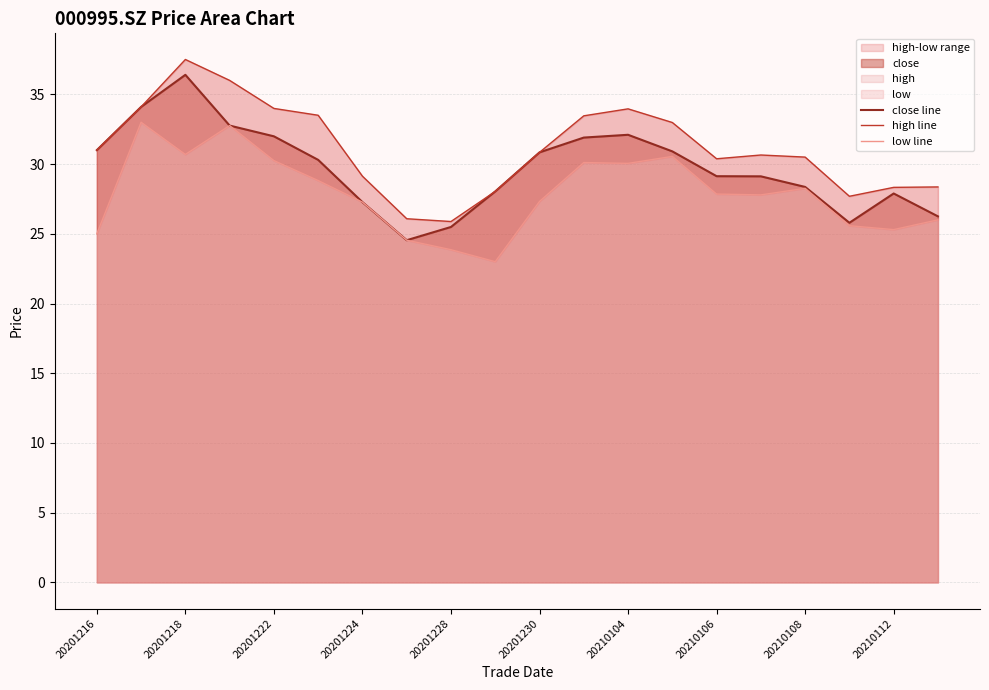

What is the minimum value for close line?

24.5